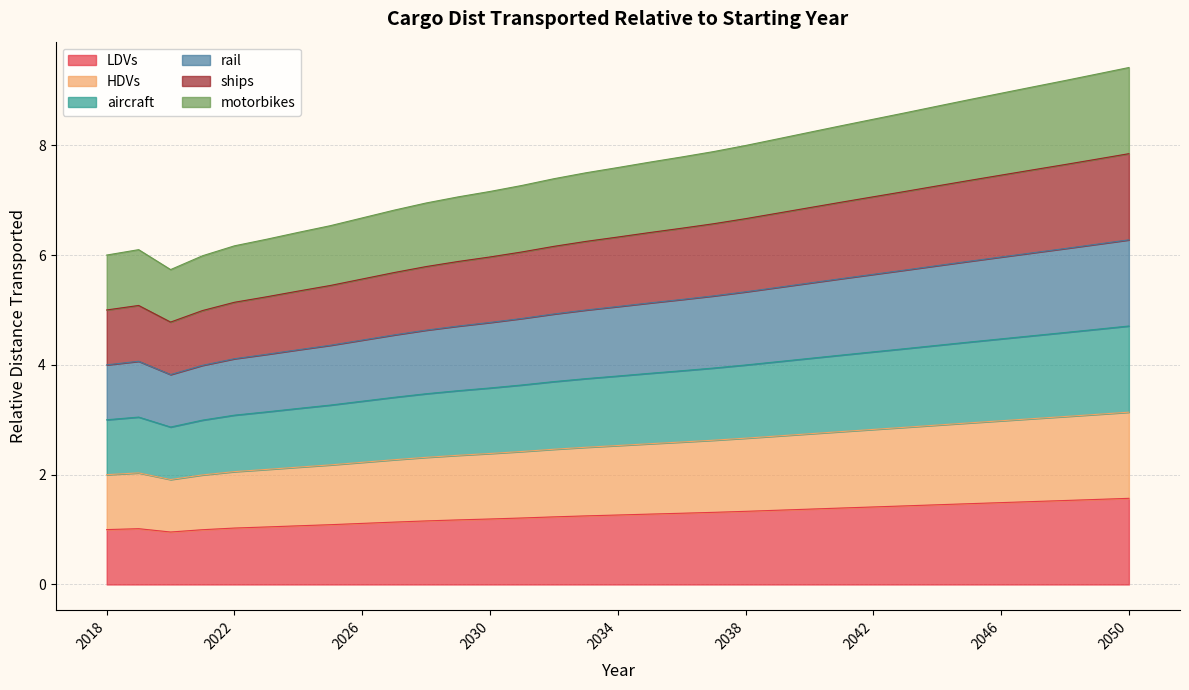

Rank the series by their maximum value, from lowest to highest.

aircraft, rail, LDVs, ships, HDVs, motorbikes